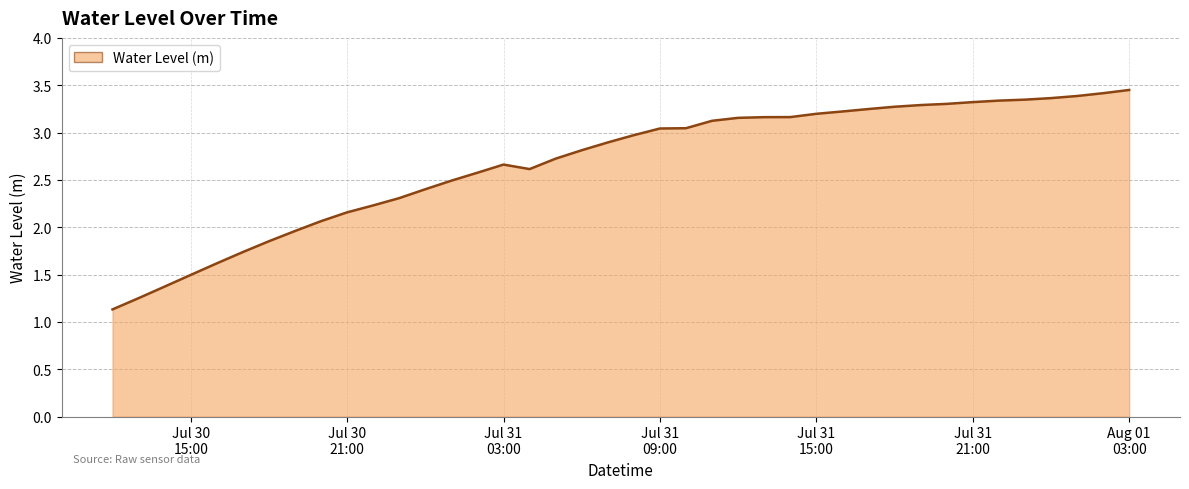

What is the difference between the maximum and minimum values?

2.3